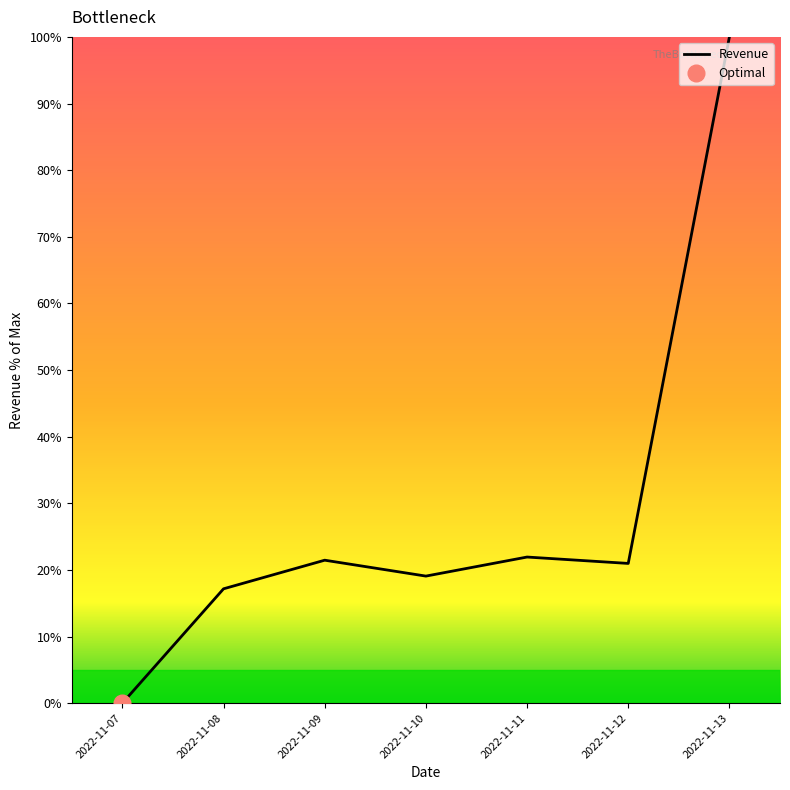

Where is the data nearest to the value 50?

2022-11-11